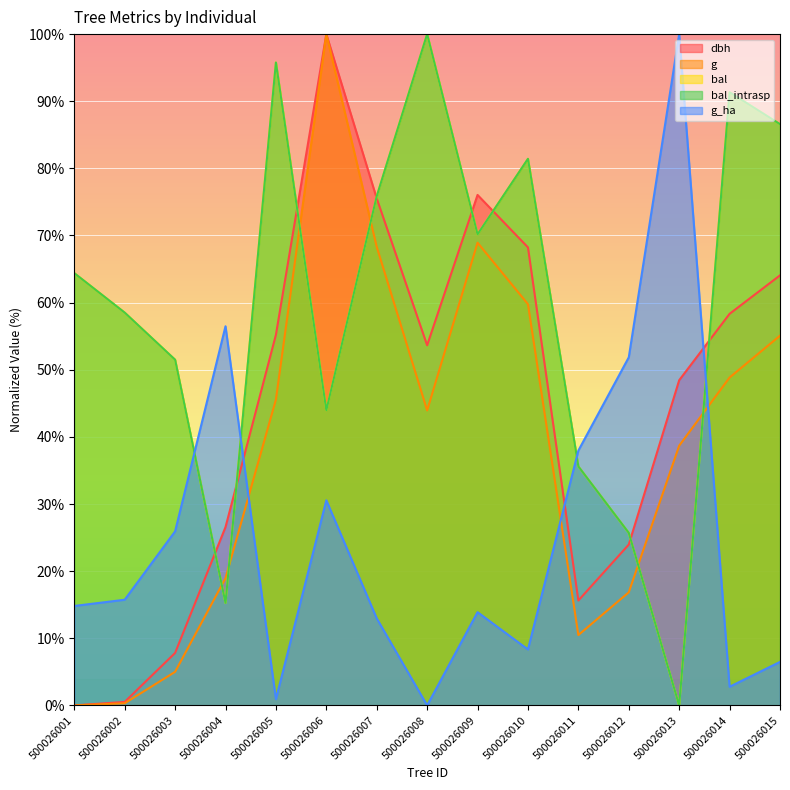

List the series in order of their peak value, lowest first.

dbh, g, bal, bal_intrasp, g_ha